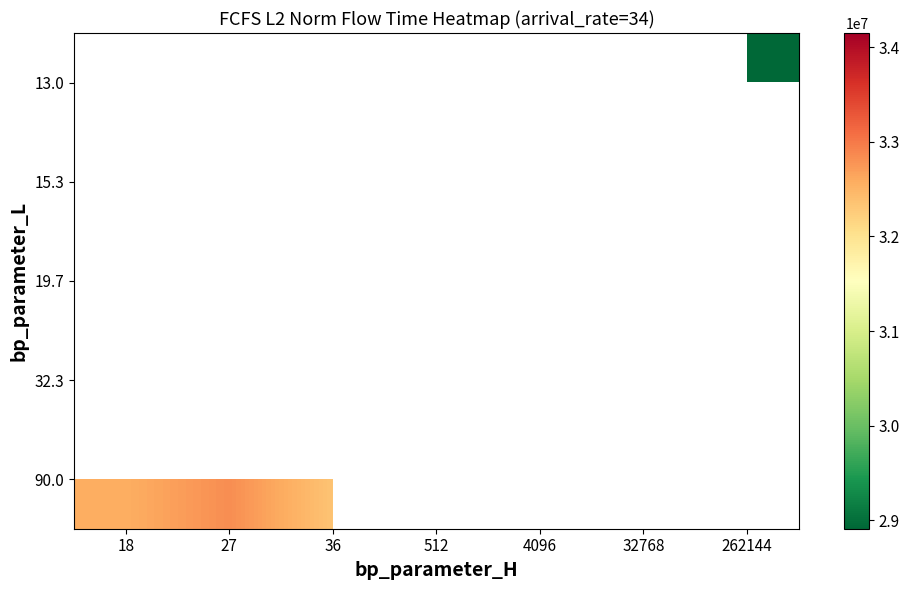

What is the minimum value shown in the chart?

28908411.1